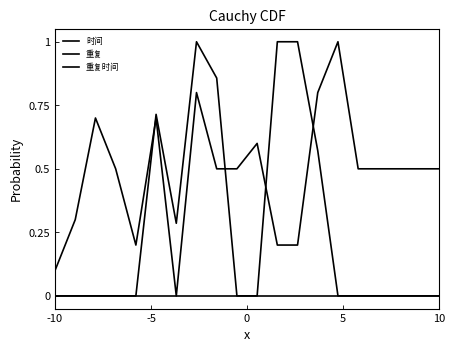

How many series are shown in this chart?

3